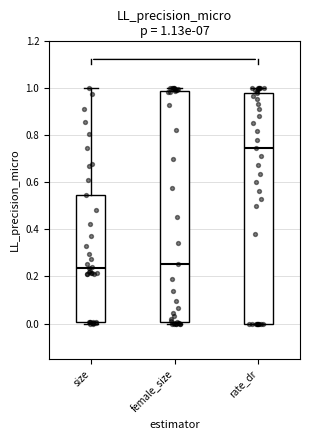

Which box has the highest median line?

rate_dr